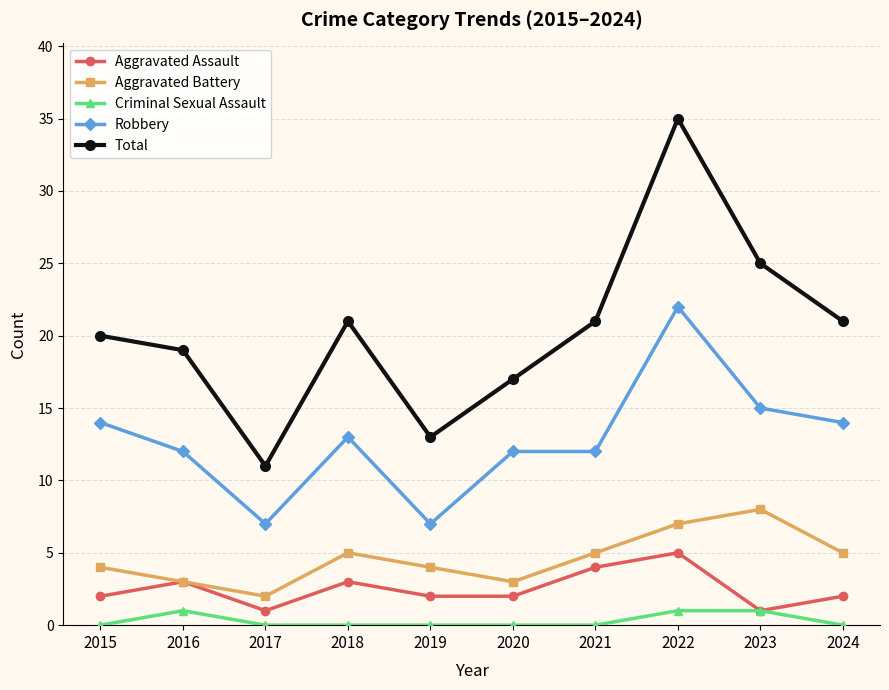

What is the minimum value for Aggravated Battery?

2